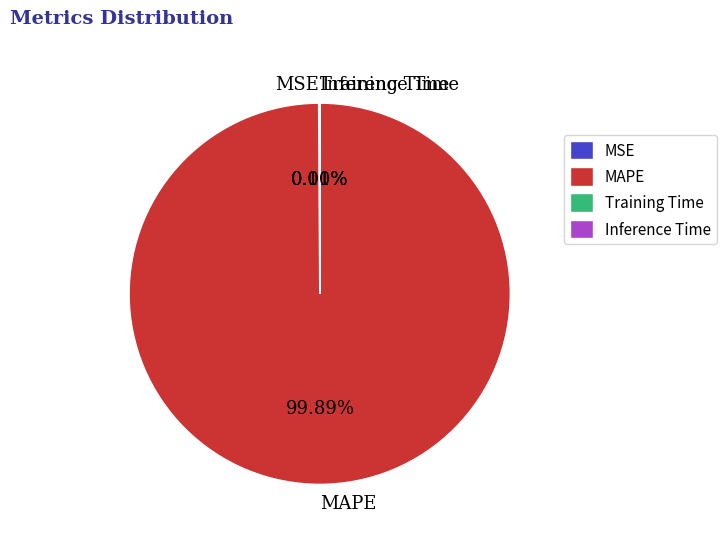

Does any single category account for the majority?

Yes